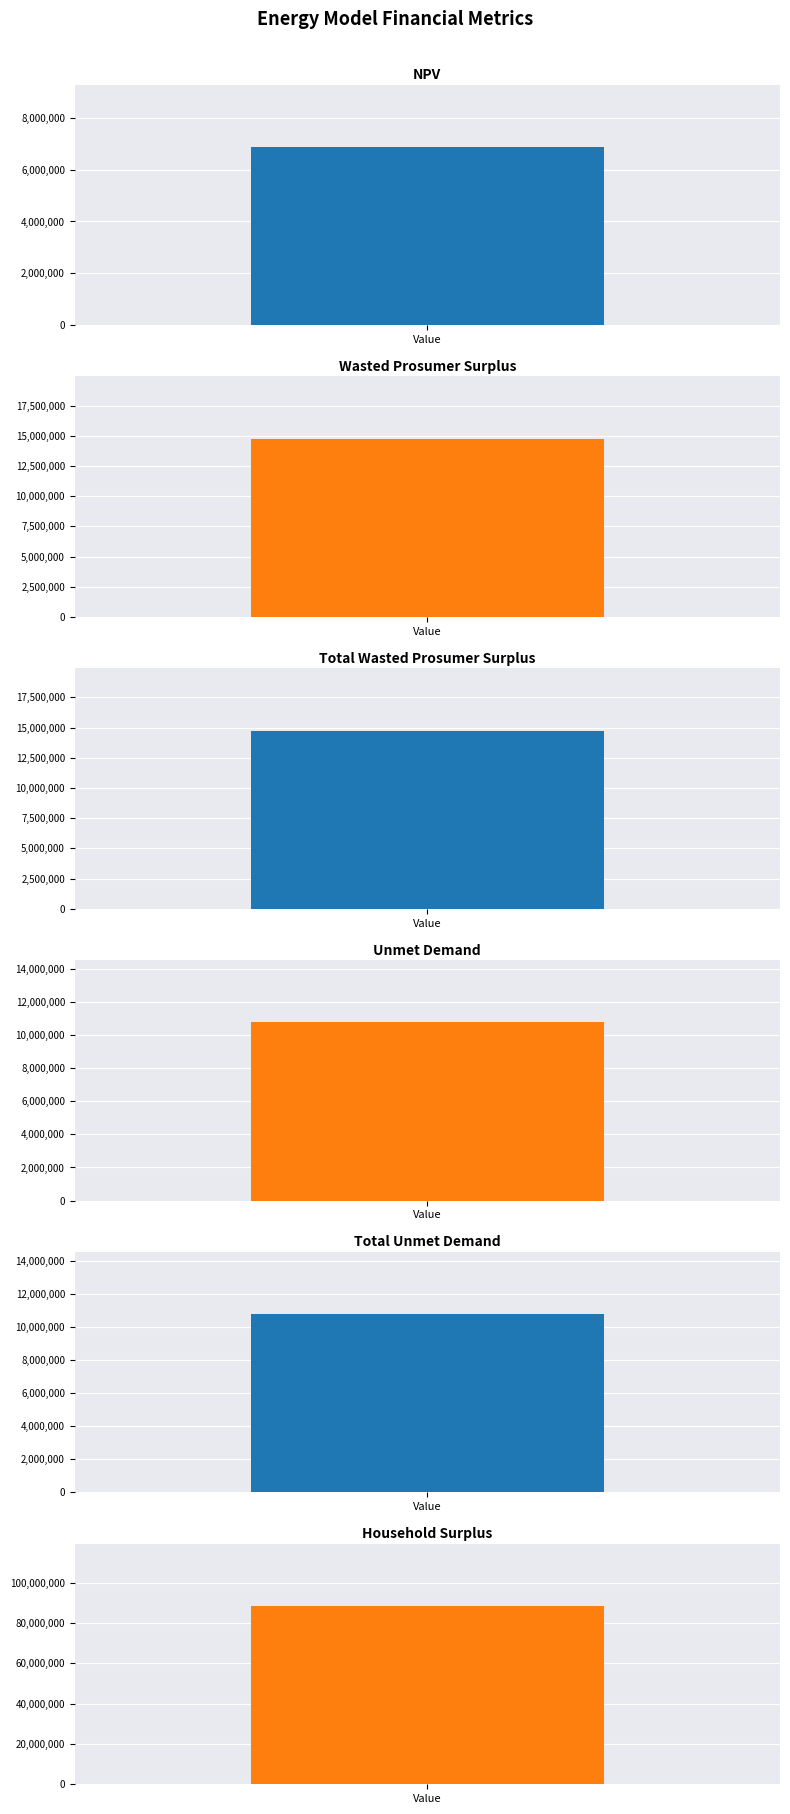

The value at Total Wasted Prosumer Surplus is 20961537.0. True or false?

False